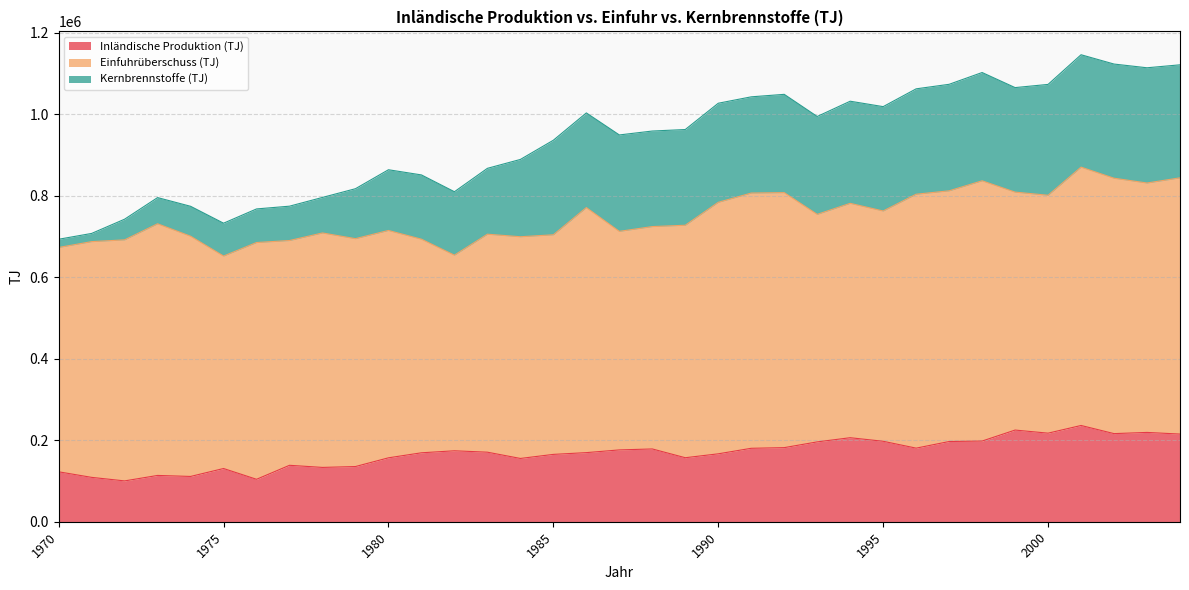

What is the difference between the maximum and second lowest values in the Inländische Produktion (TJ) series?

132110